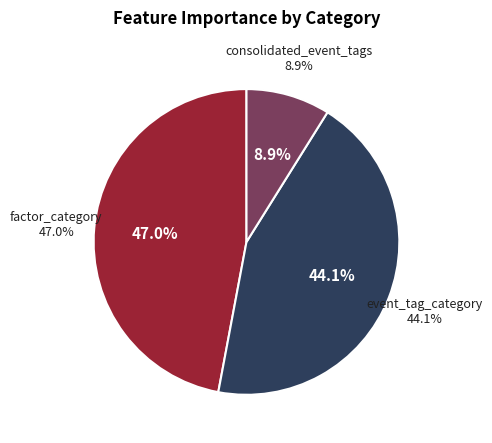

To the nearest percent, what is the difference between the consolidated_event_tags and factor_category slice percentages?

38%